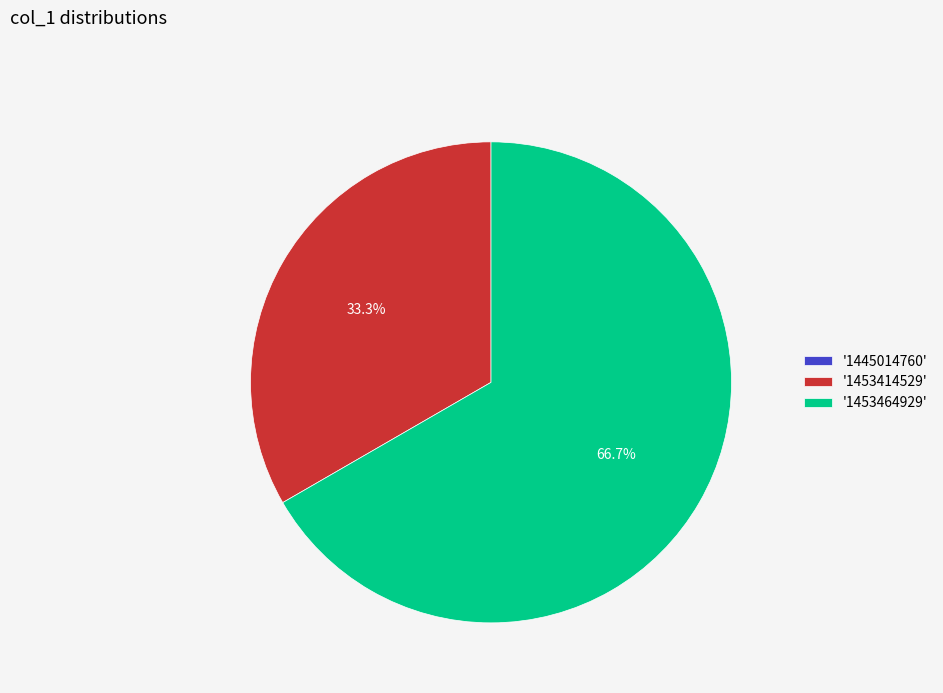

Is the sum of '1453464929' and '1453414529' greater than half?

Yes